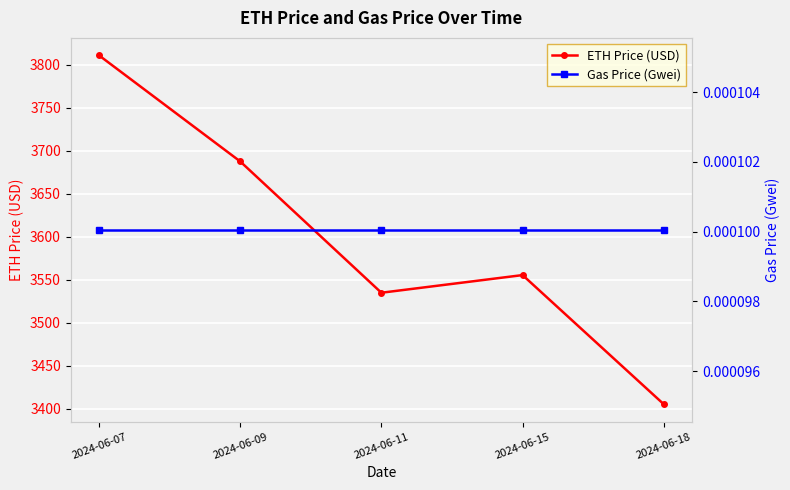

Which series changed the most between 2024-06-07 and 2024-06-11?

ETH Price (USD)